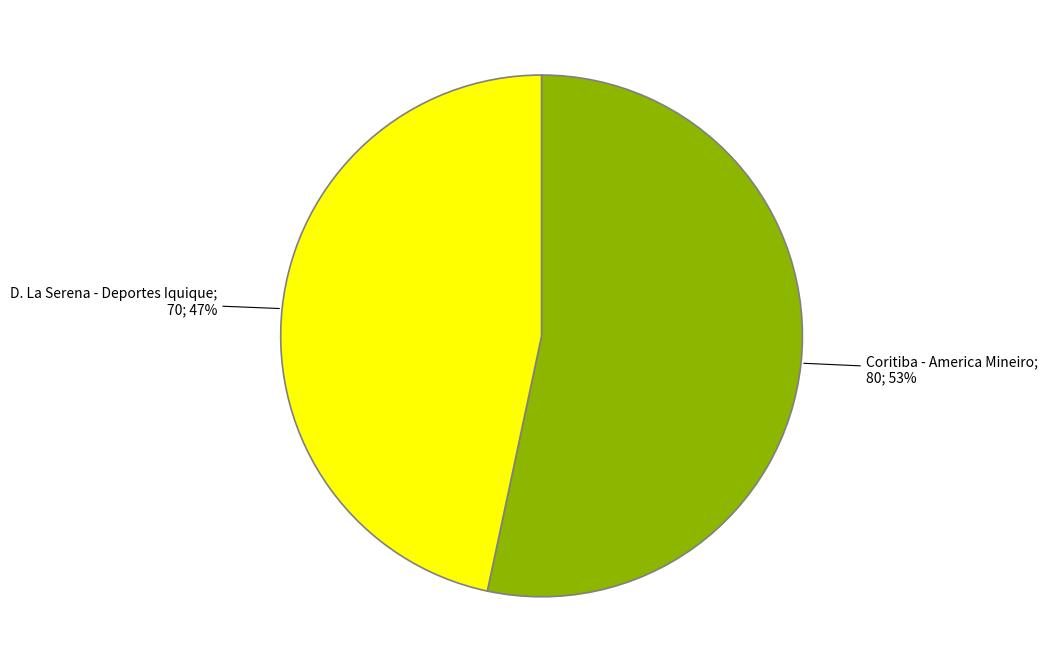

How many slices are in this pie chart?

2